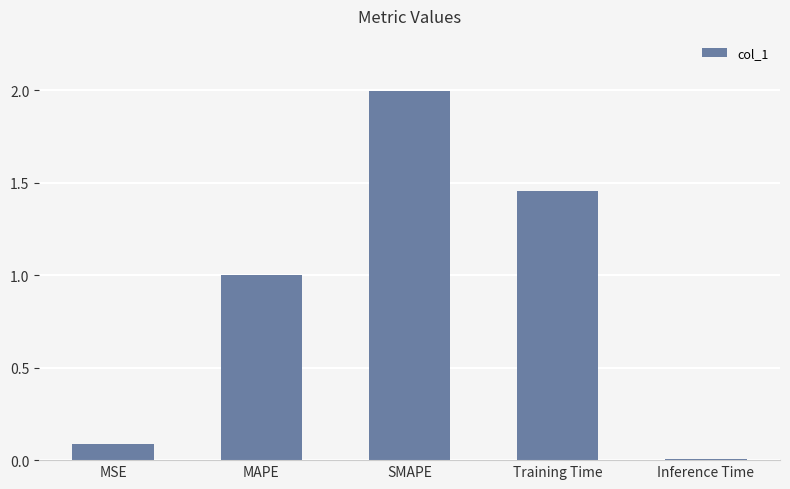

What is the sum of all values?

4.5